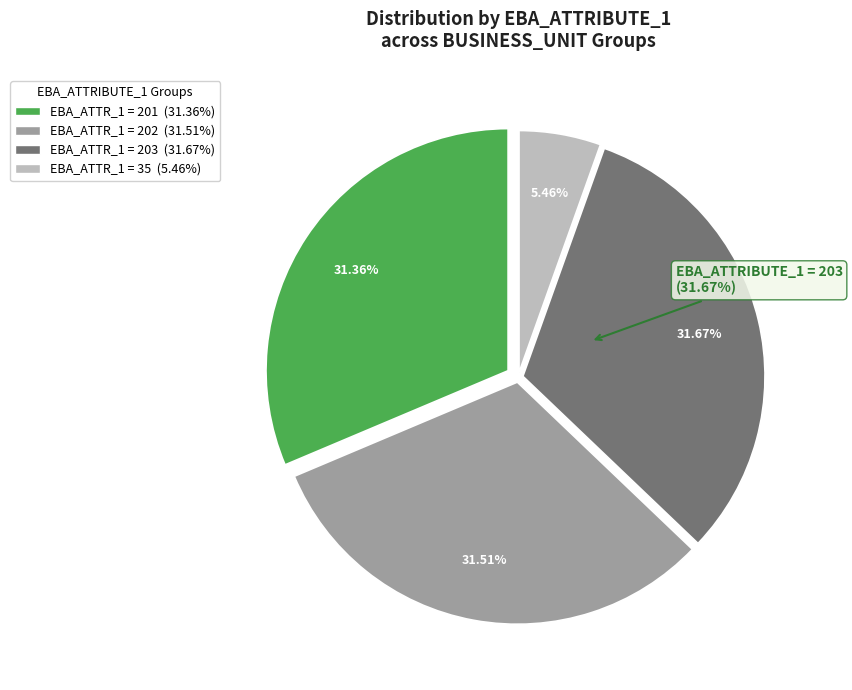

To the nearest percent, what is the average slice percentage?

25%